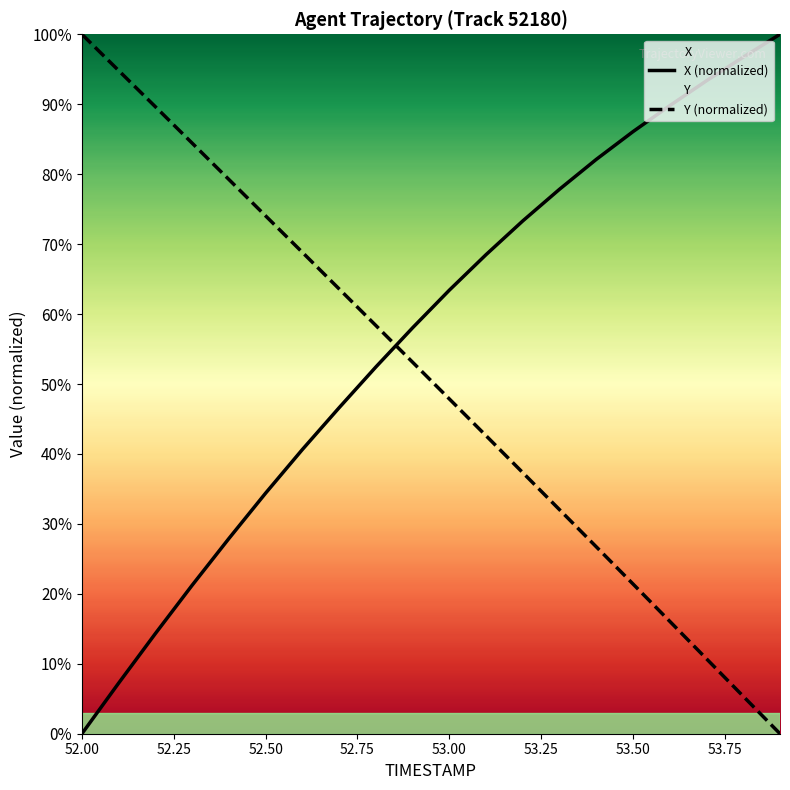

How many lines are shown in the chart?

2